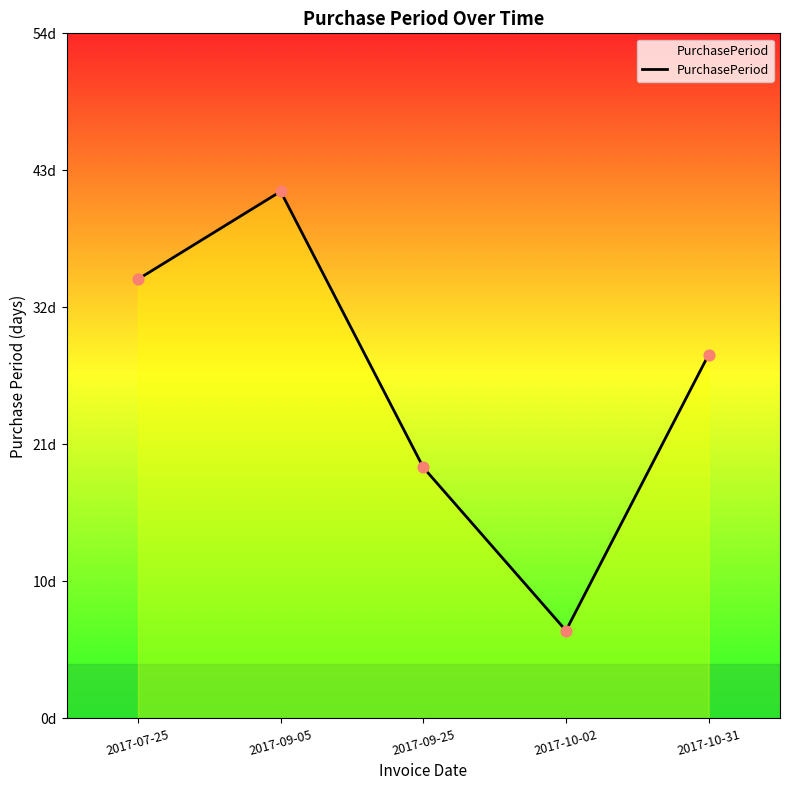

What is the change in value from 2017-10-02 to 2017-10-31?

+22